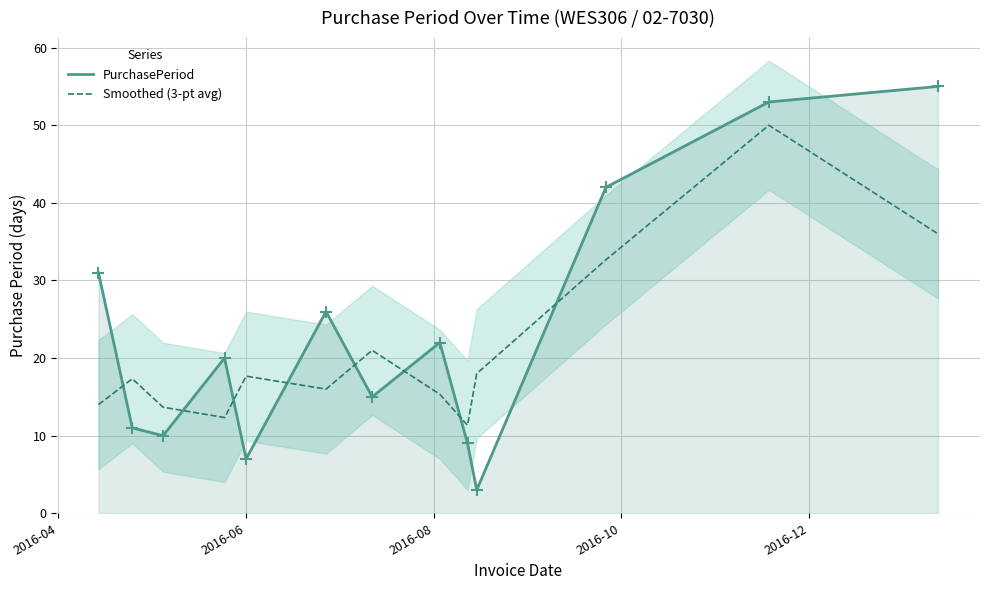

What are all the series names shown in the legend?

PurchasePeriod, Smoothed (3-pt avg)